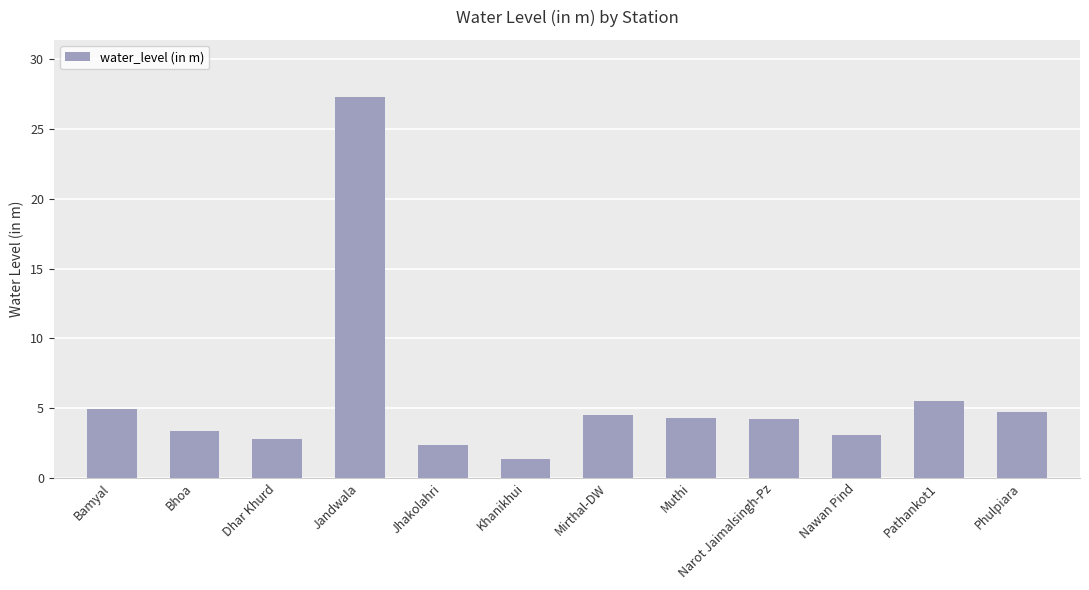

True or false: the data shows 4.8 at Bhoa.

False